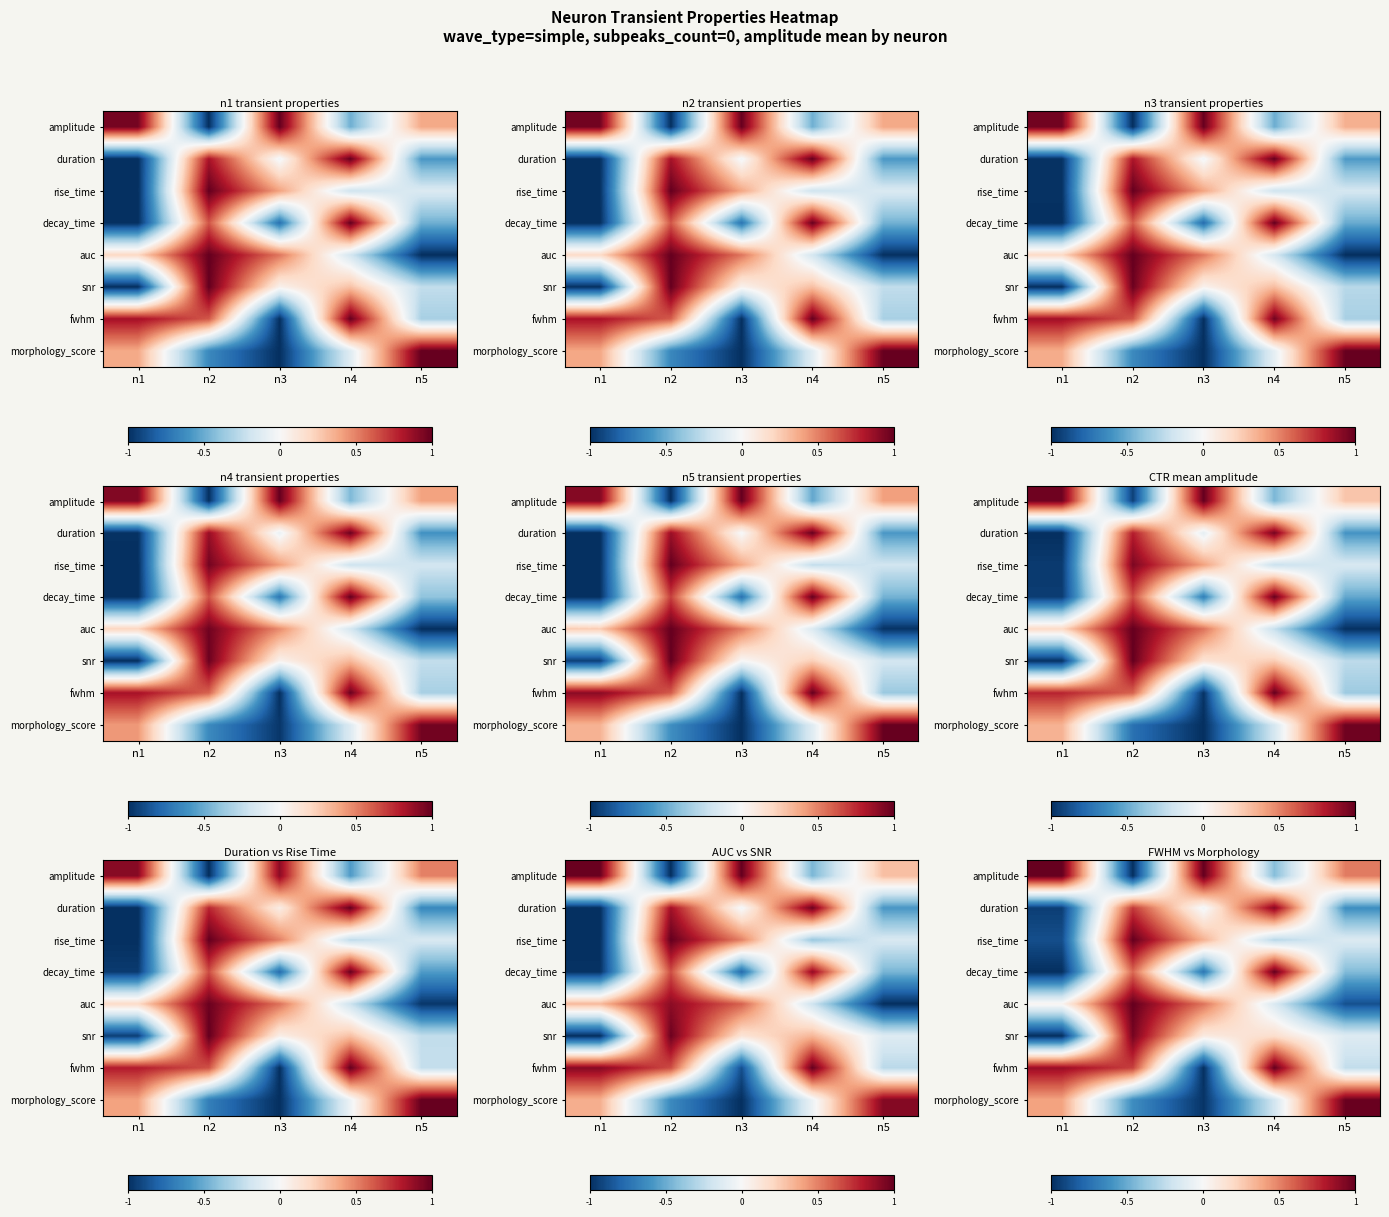

At which category is the sum across all series the highest?

n2